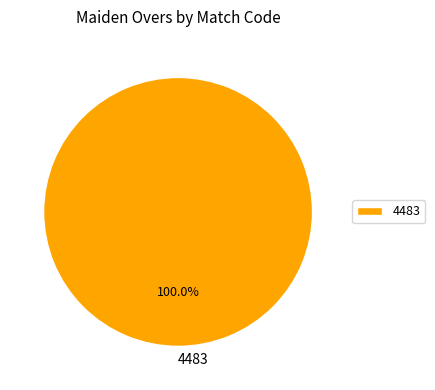

Rank the categories by value from lowest to highest.

4483